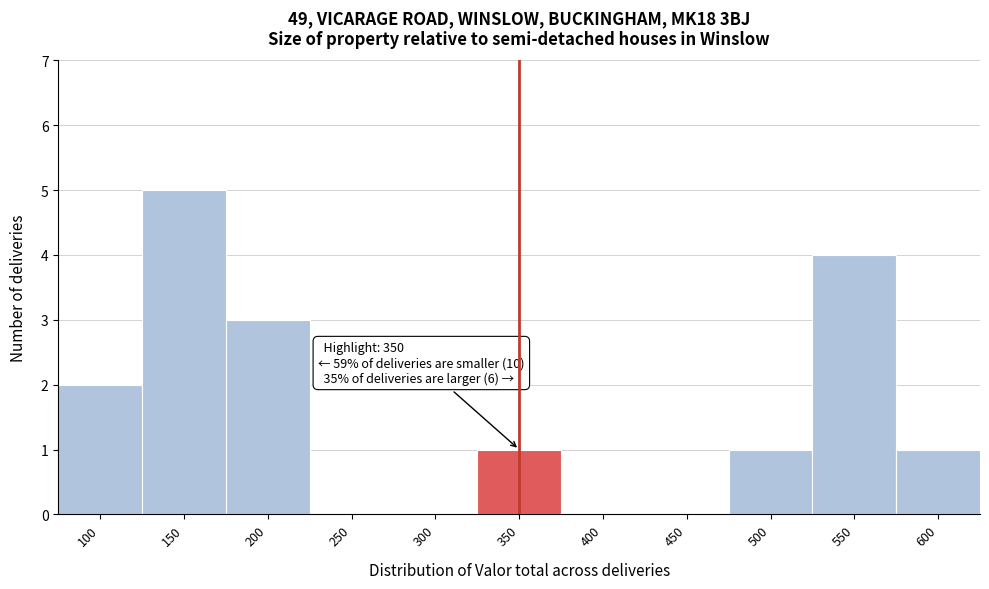

Reading left to right, list all the values displayed in this chart.

100=2	150=5	200=3	250=0	300=0	350=1	400=0	450=0	500=1	550=4	600=1